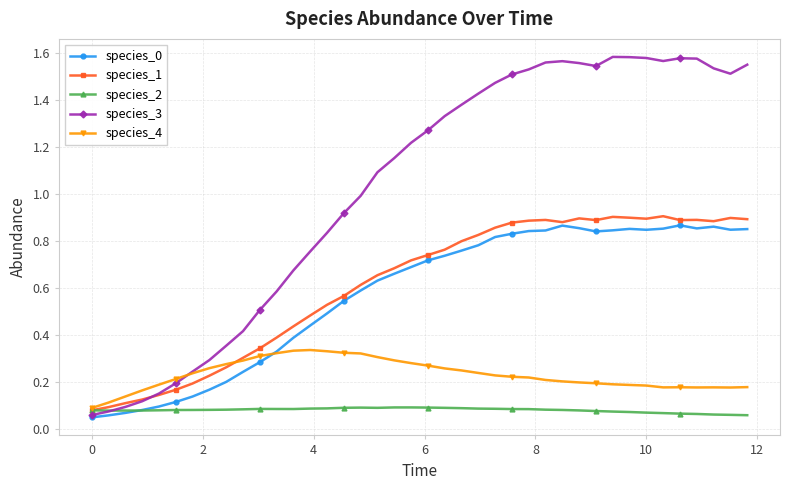

Which series has the largest total across all categories?

species_3